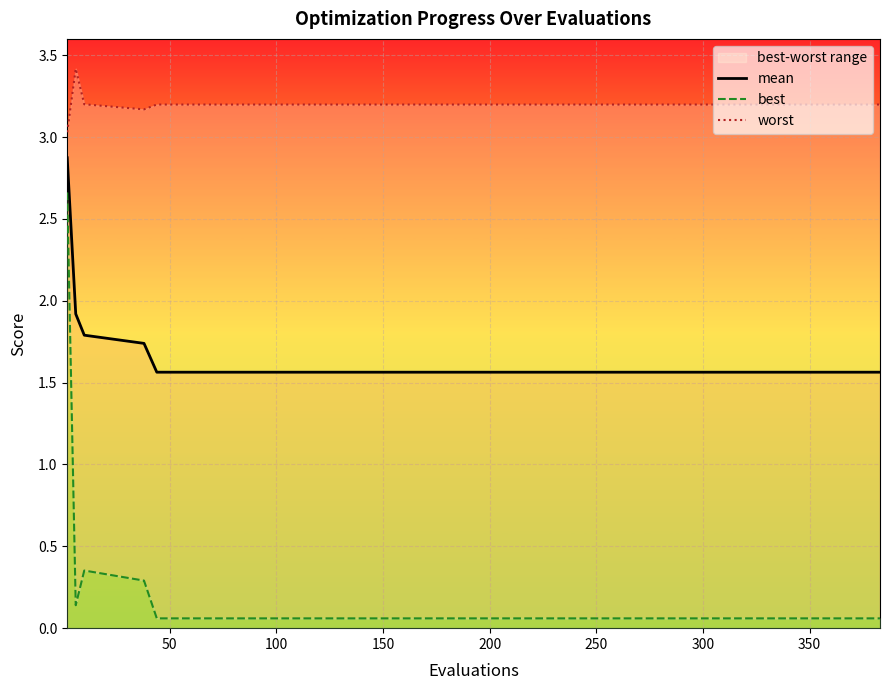

The mean series shows 2.5 at 150. True or false?

False